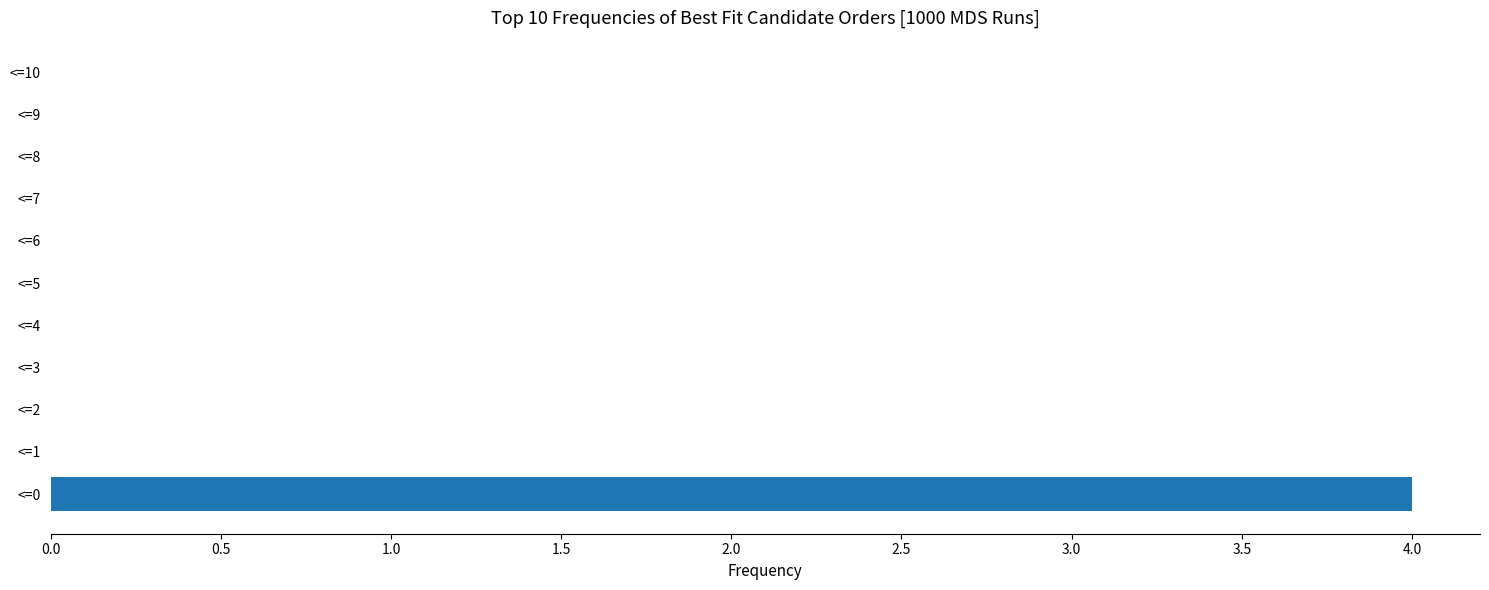

What is the sum of all values?

4